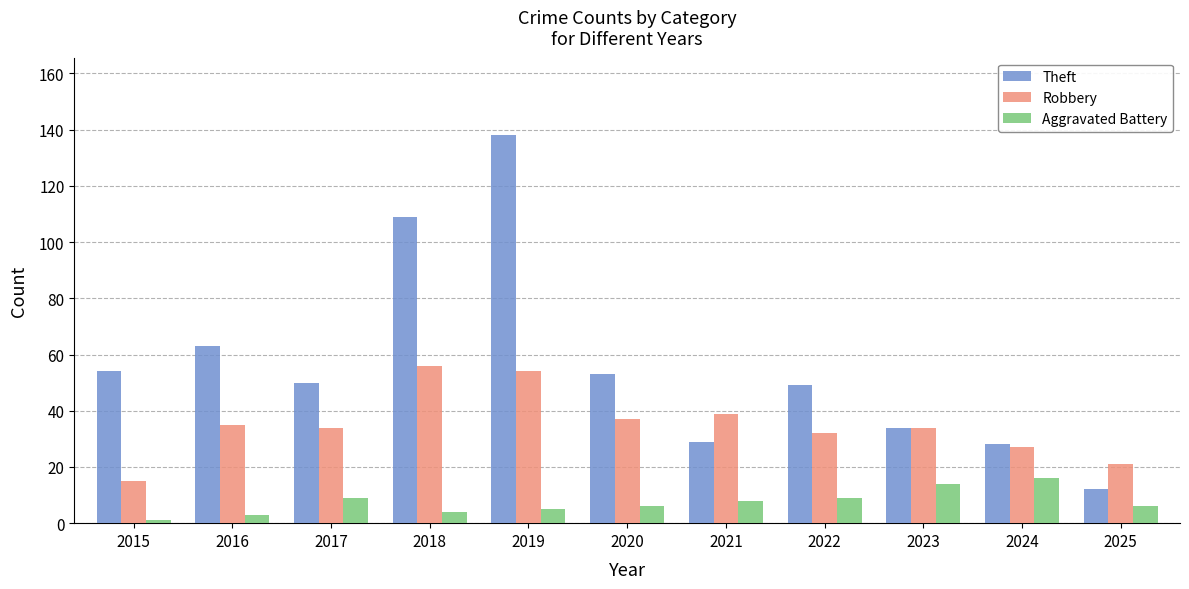

The value of Aggravated Battery at 2020 is 6. True or false?

True